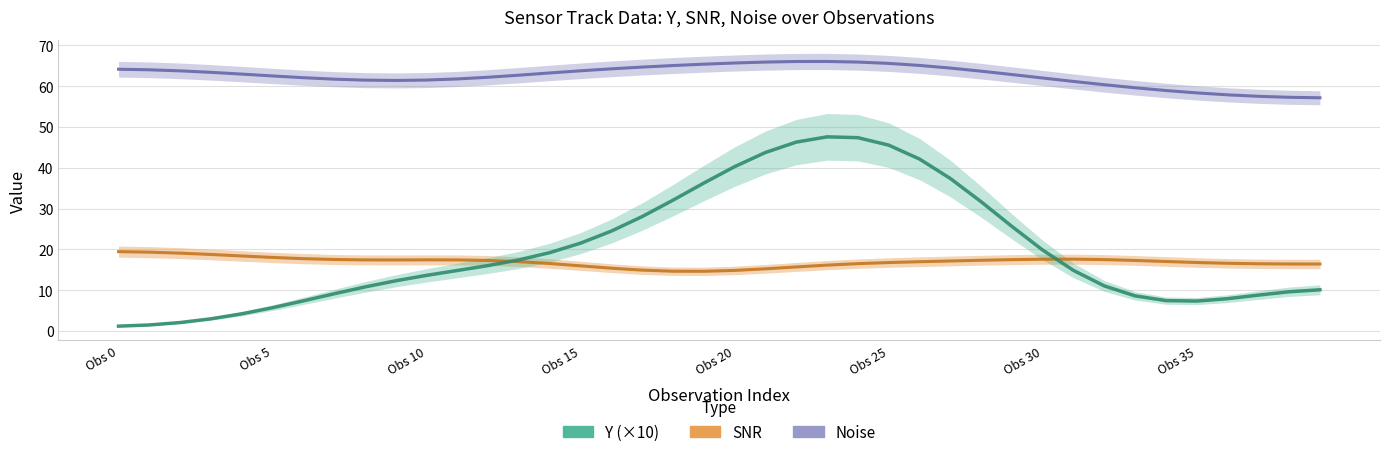

Which series has the largest total across all categories?

Noise